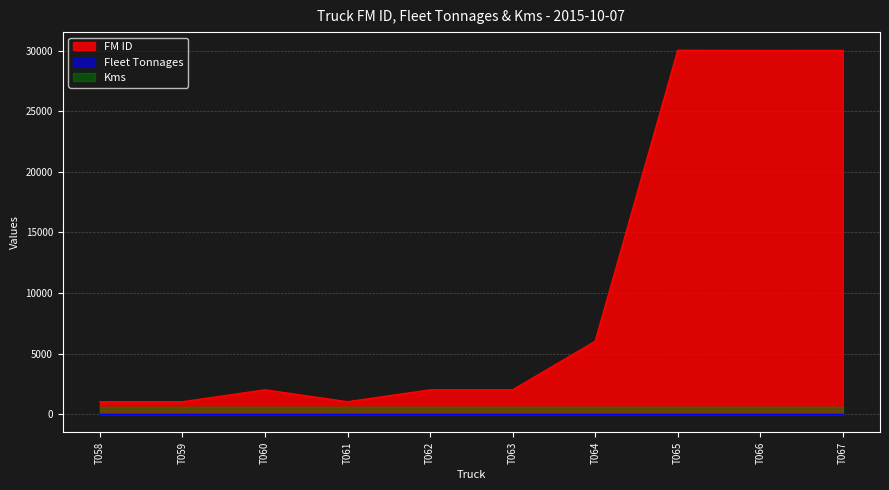

What are all the series names shown in the legend?

FM ID, Fleet Tonnages, Kms